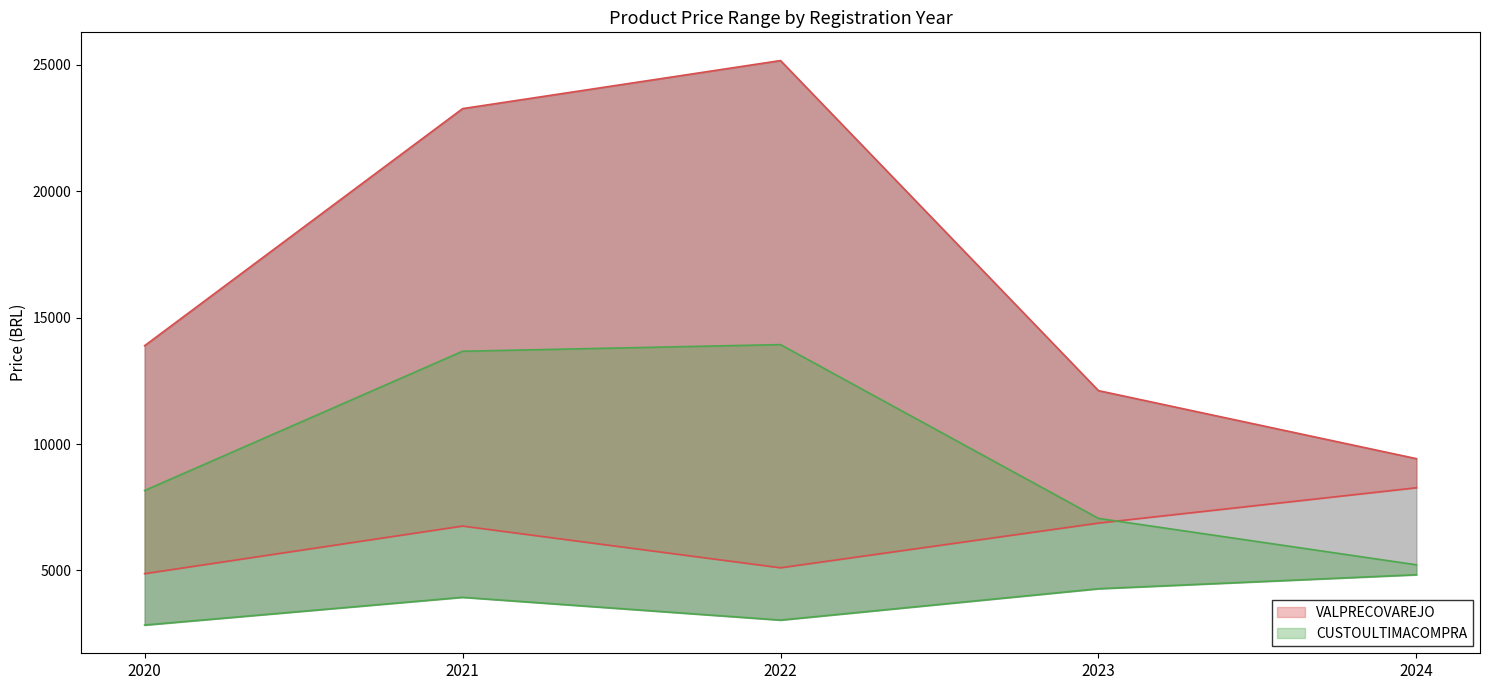

The value of VALPRECOVAREJO_max at 2024 is 13324.2. True or false?

False